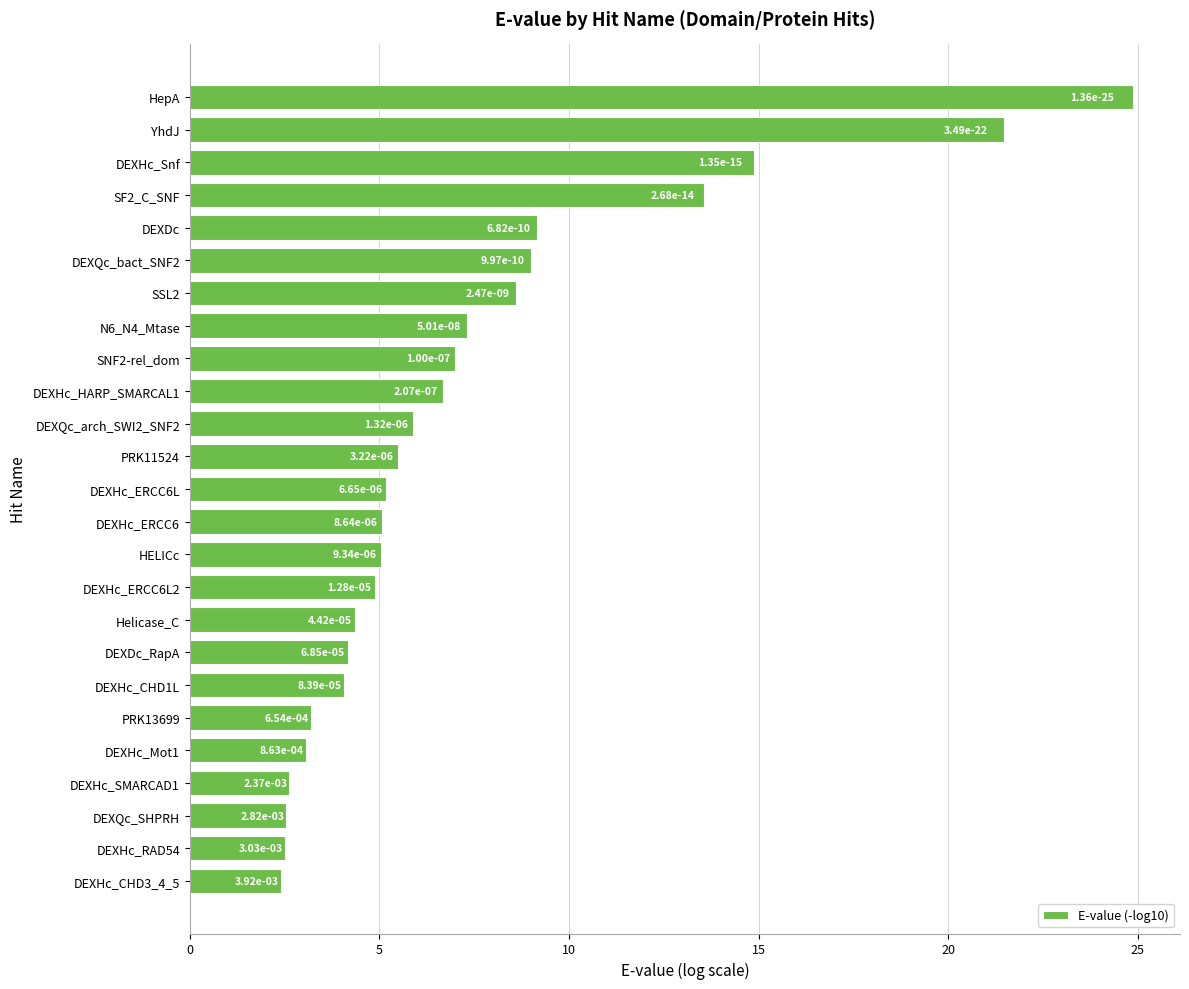

Does the chart contain any negative values?

No